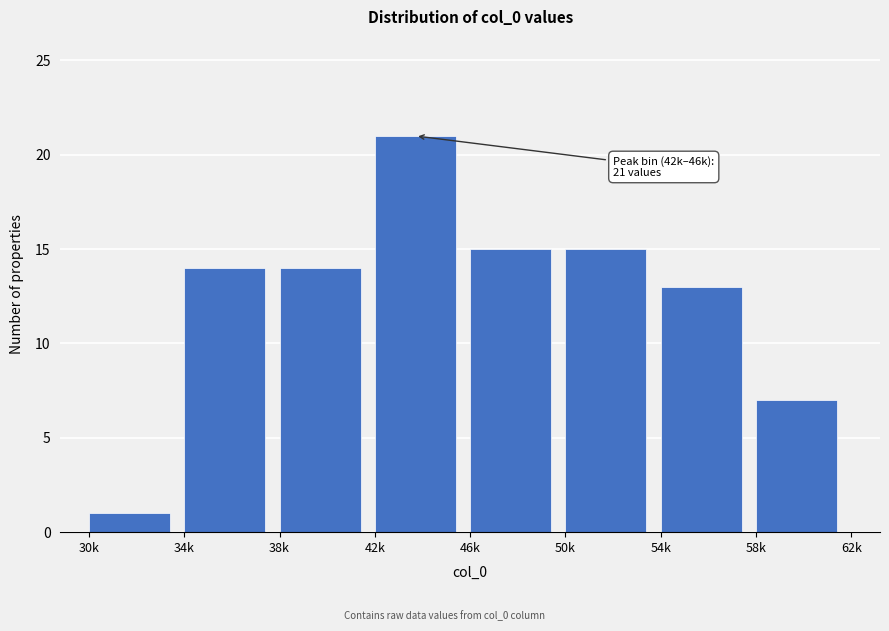

Reading left to right, list all the values displayed in this chart.

1	14	14	21	15	15	13	7